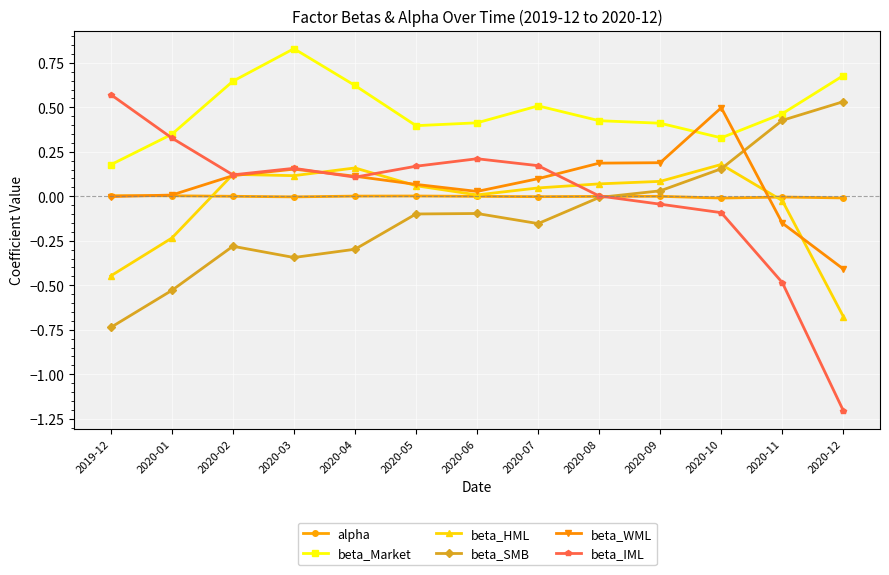

Is the value of beta_SMB at 2019-12 greater than the value of beta_Market at 2019-12?

No